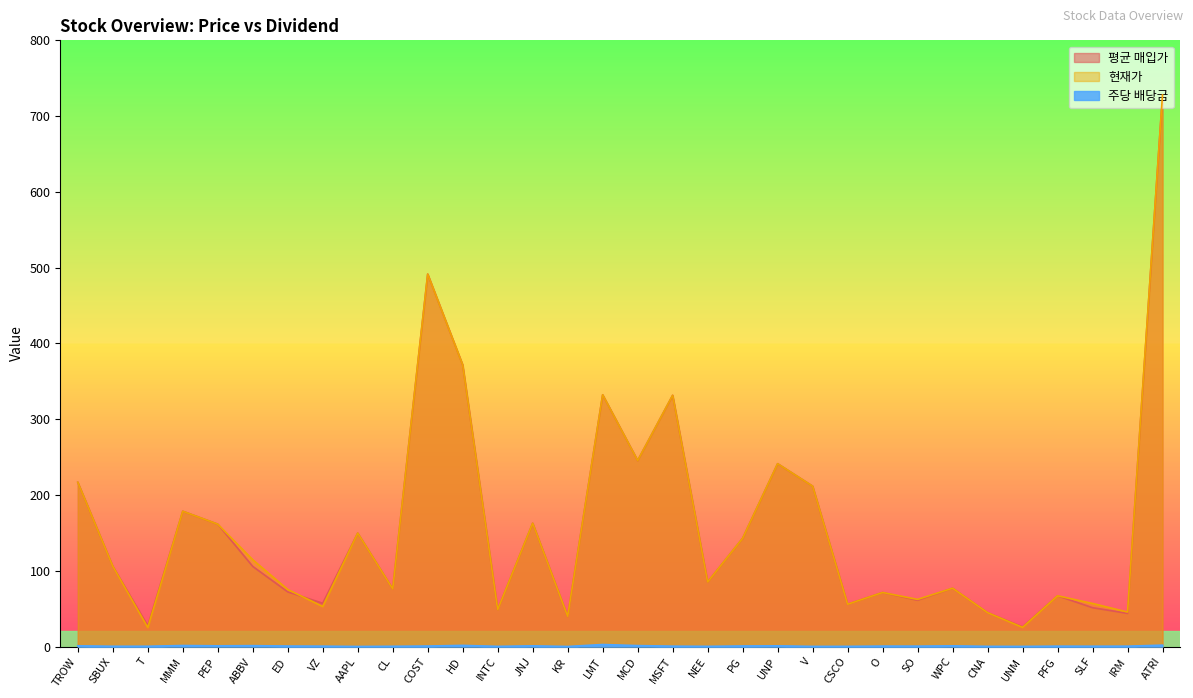

Reading right to left, transcribe all the data shown in this chart.

평균 매입가: ATRI=728.0	IRM=43.9	SLF=51.4	PFG=67.1	UNM=26.1	CNA=44.9	WPC=77.1	SO=61.2	O=71.4	CSCO=56.0	V=211.8	UNP=241.4	PG=143.0	NEE=85.3	MSFT=331.6	MCD=245.6	LMT=332.3	KR=40.0	JNJ=162.9	INTC=49.0	HD=371.7	COST=491.5	CL=76.2	AAPL=149.8	VZ=57.3	ED=72.3	ABBV=105.9	PEP=161.6	MMM=178.7	T=27.5	SBUX=106.1	TROW=216.9
현재가: ATRI=728.0	IRM=45.6	SLF=57.0	PFG=67.1	UNM=25.5	CNA=44.9	WPC=77.1	SO=62.3	O=71.4	CSCO=56.0	V=211.8	UNP=241.4	PG=143.0	NEE=85.3	MSFT=331.6	MCD=245.6	LMT=332.3	KR=40.0	JNJ=162.9	INTC=49.0	HD=371.7	COST=491.5	CL=76.2	AAPL=149.8	VZ=53.0	ED=75.4	ABBV=114.7	PEP=161.6	MMM=178.7	T=25.3	SBUX=106.1	TROW=216.9
주당 배당금: ATRI=1.9	IRM=0.6	SLF=0.6	PFG=0.6	UNM=0.3	CNA=0.4	WPC=1.1	SO=0.7	O=0.7	CSCO=0.4	V=0.3	UNP=1.1	PG=0.9	NEE=0.4	MSFT=0.6	MCD=1.4	LMT=2.8	KR=0.2	JNJ=1.1	INTC=0.3	HD=1.6	COST=0.8	CL=0.5	AAPL=0.2	VZ=0.6	ED=0.8	ABBV=1.3	PEP=1.1	MMM=1.5	T=0.5	SBUX=0.5	TROW=1.1